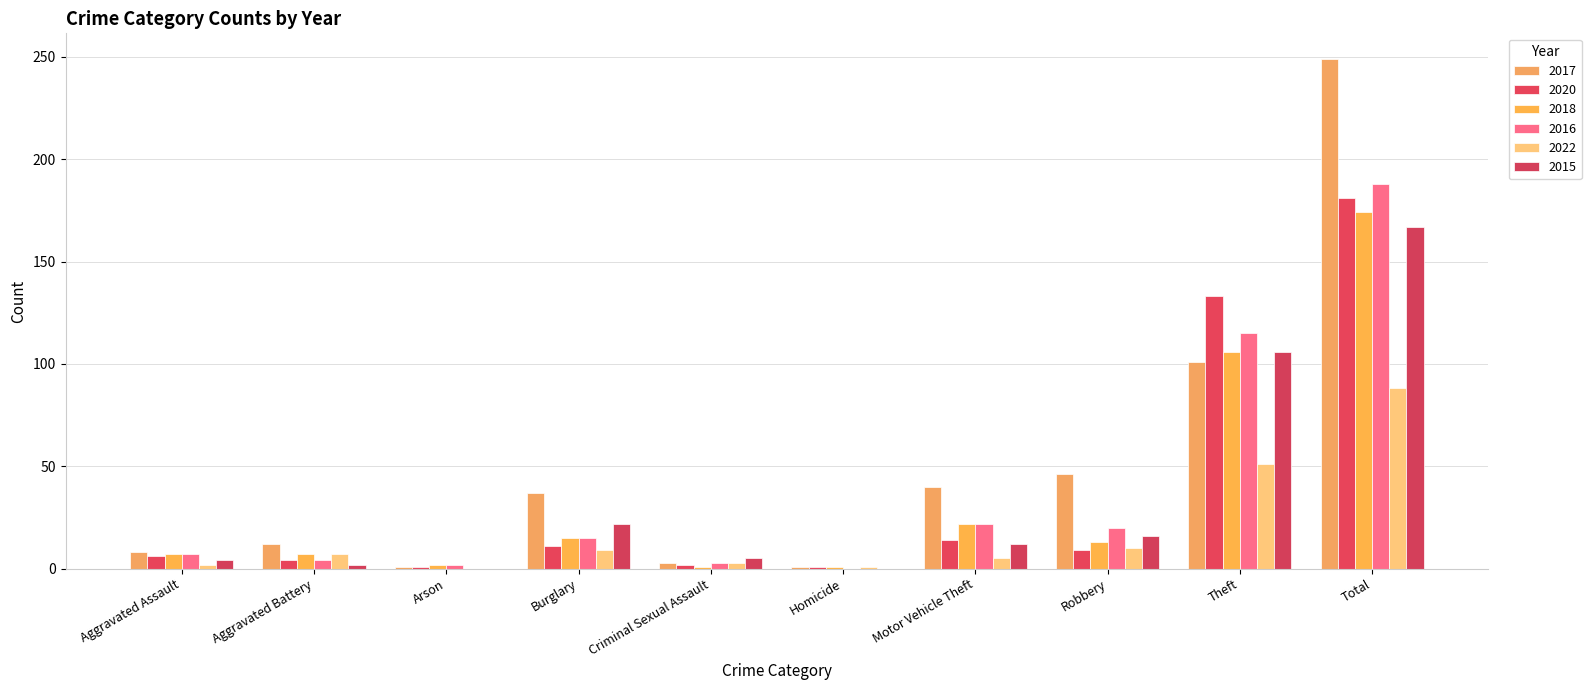

Count the number of categories in the chart.

10